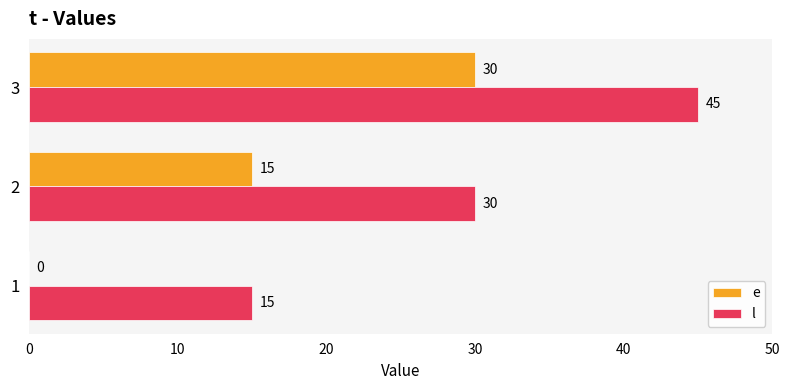

The value of e at 1 is 0. True or false?

True